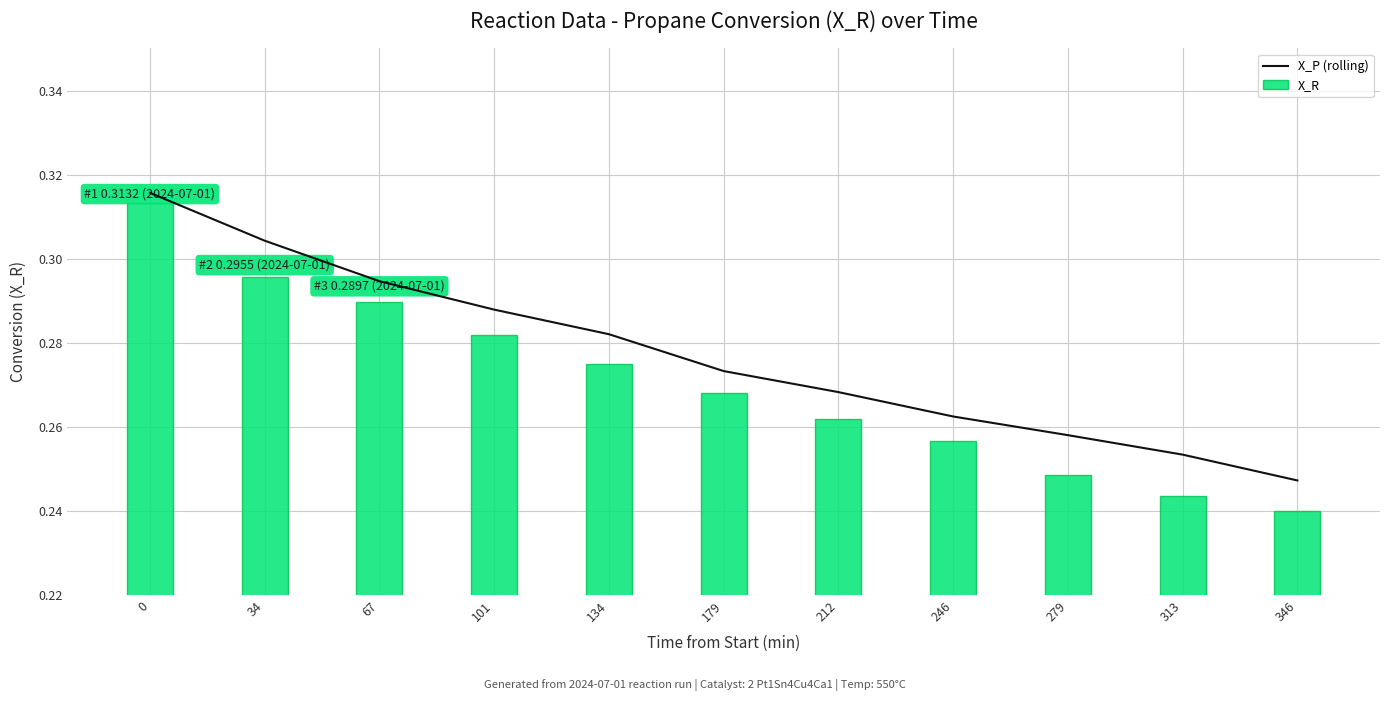

What is the greatest value displayed?

0.3